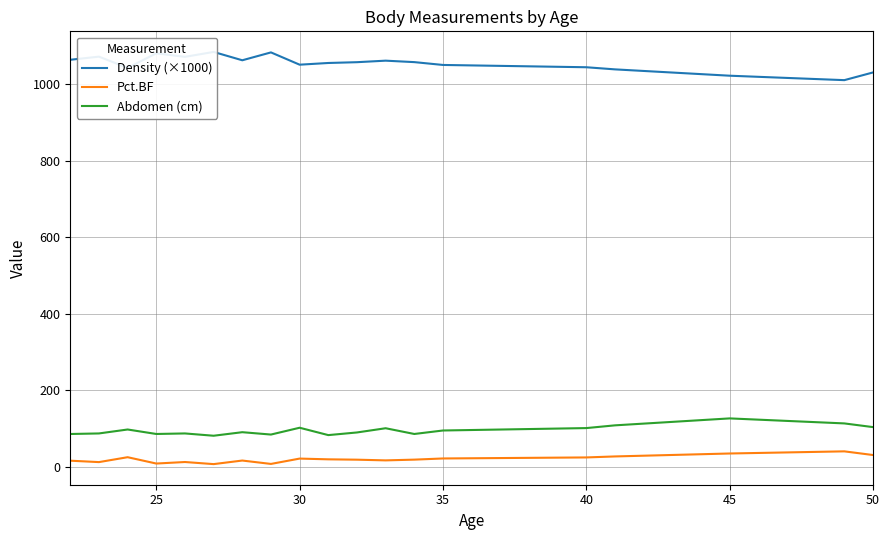

True or false: Abdomen (cm) and Pct.BF cross at least once.

False